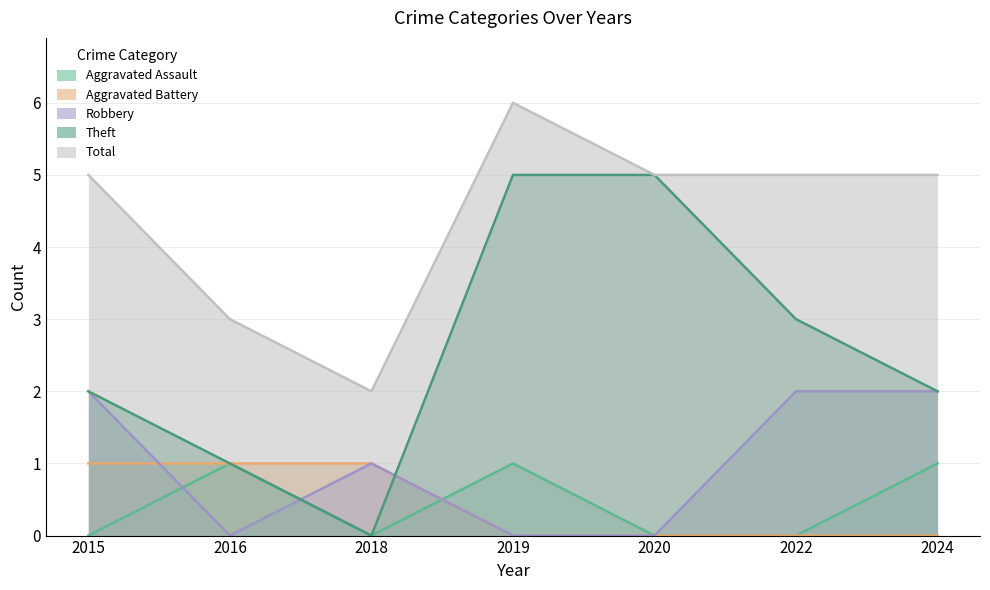

What are all the series names shown in the legend?

Aggravated Assault, Aggravated Battery, Robbery, Theft, Total